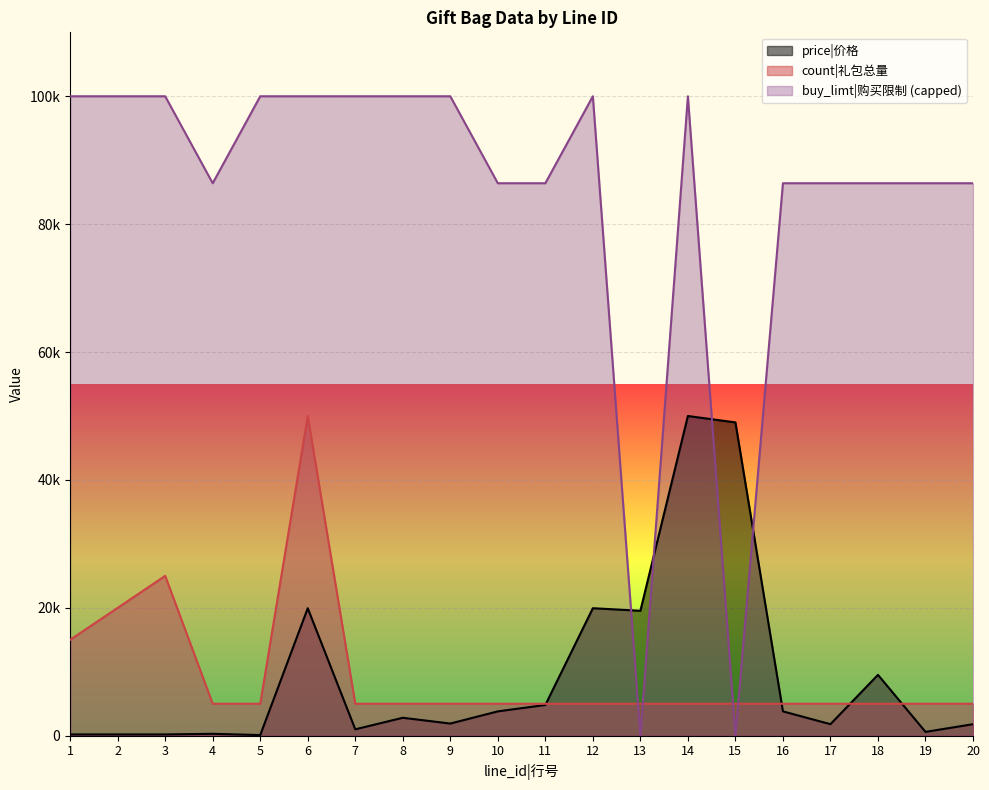

What is the value of the price|价格 point at the 20th from the left?

1803.6